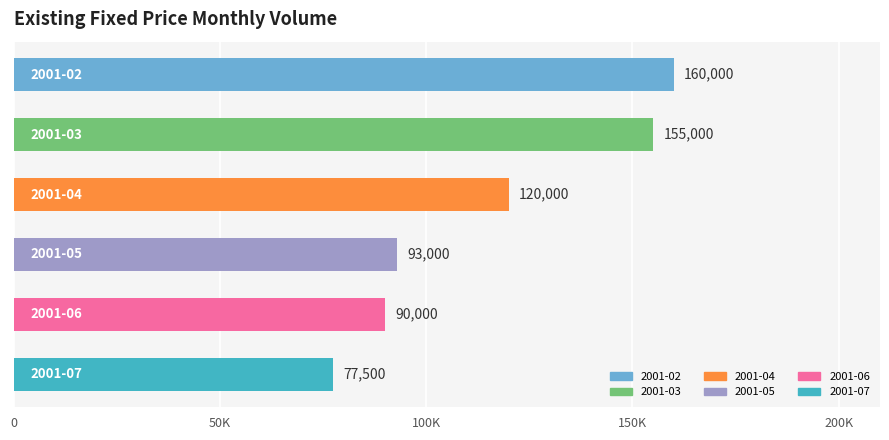

Does the chart contain any negative values?

No